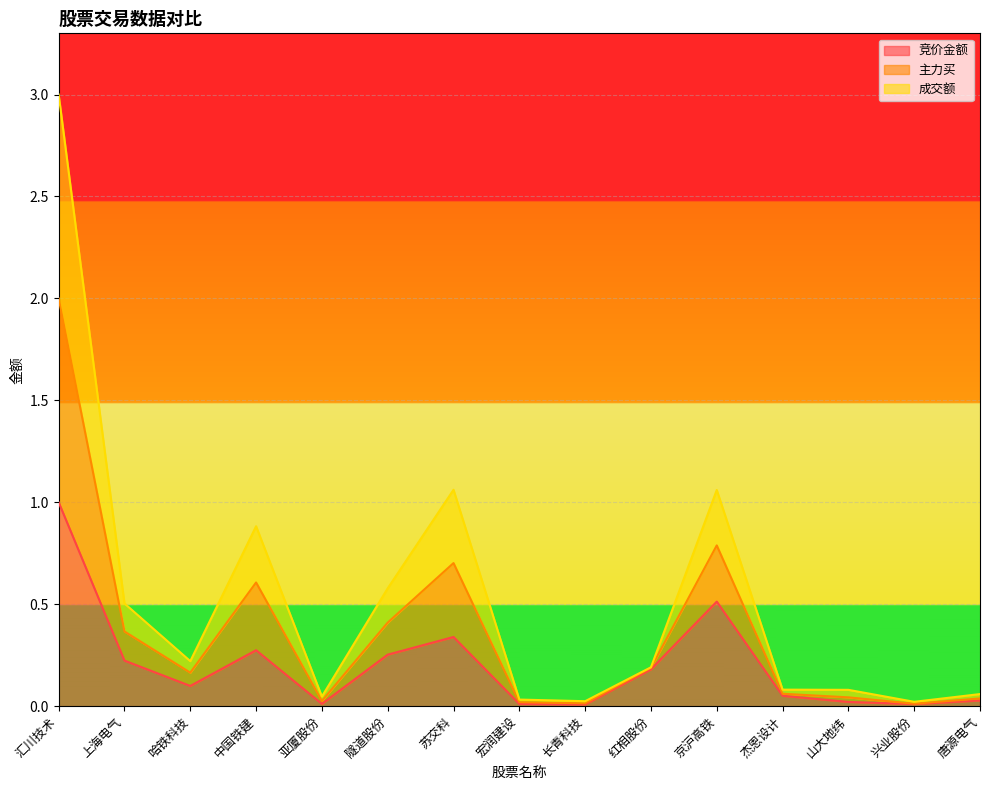

True or false: 竞价金额 and 成交额 cross at least once.

False